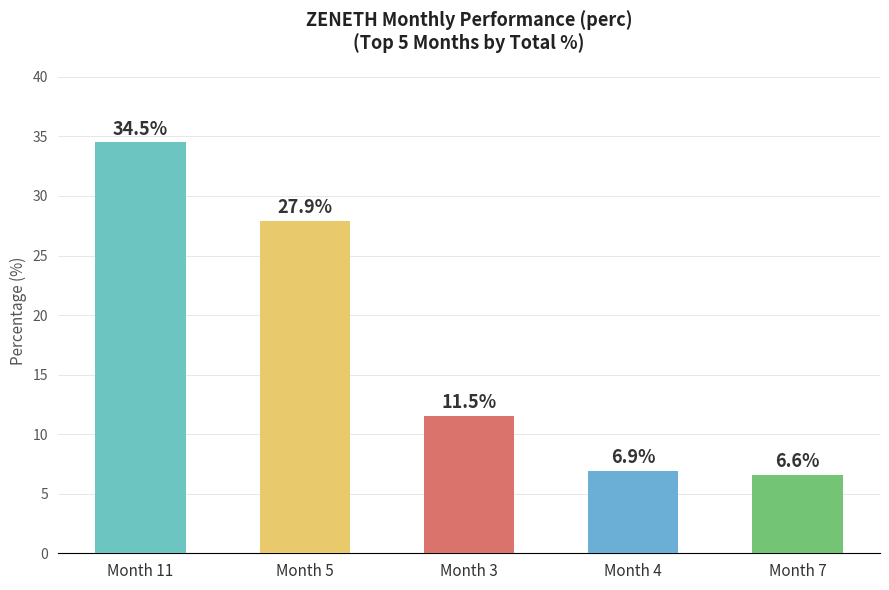

What is the smallest value displayed?

6.6